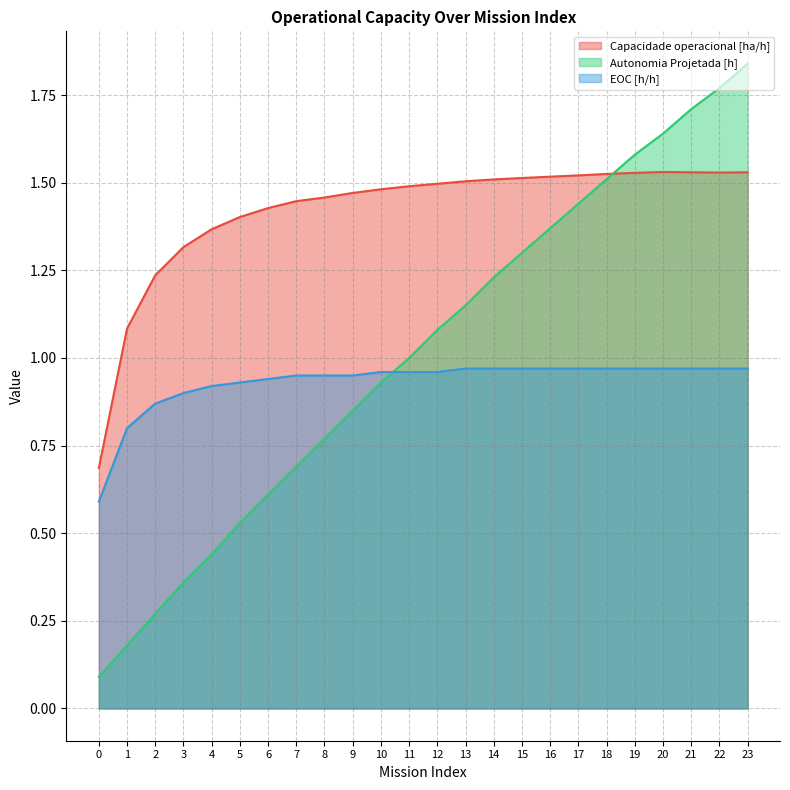

Where is Capacidade operacional [ha/h] nearest to the value 1?

1